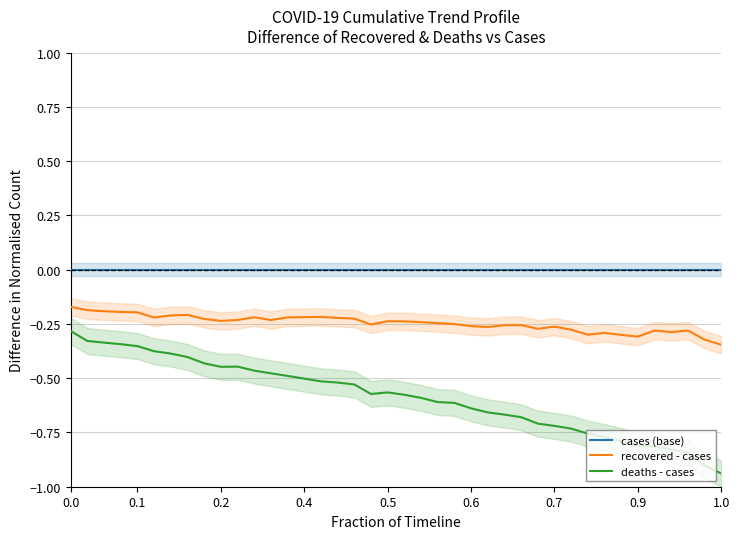

Does the chart display data point markers on the line(s)?

No